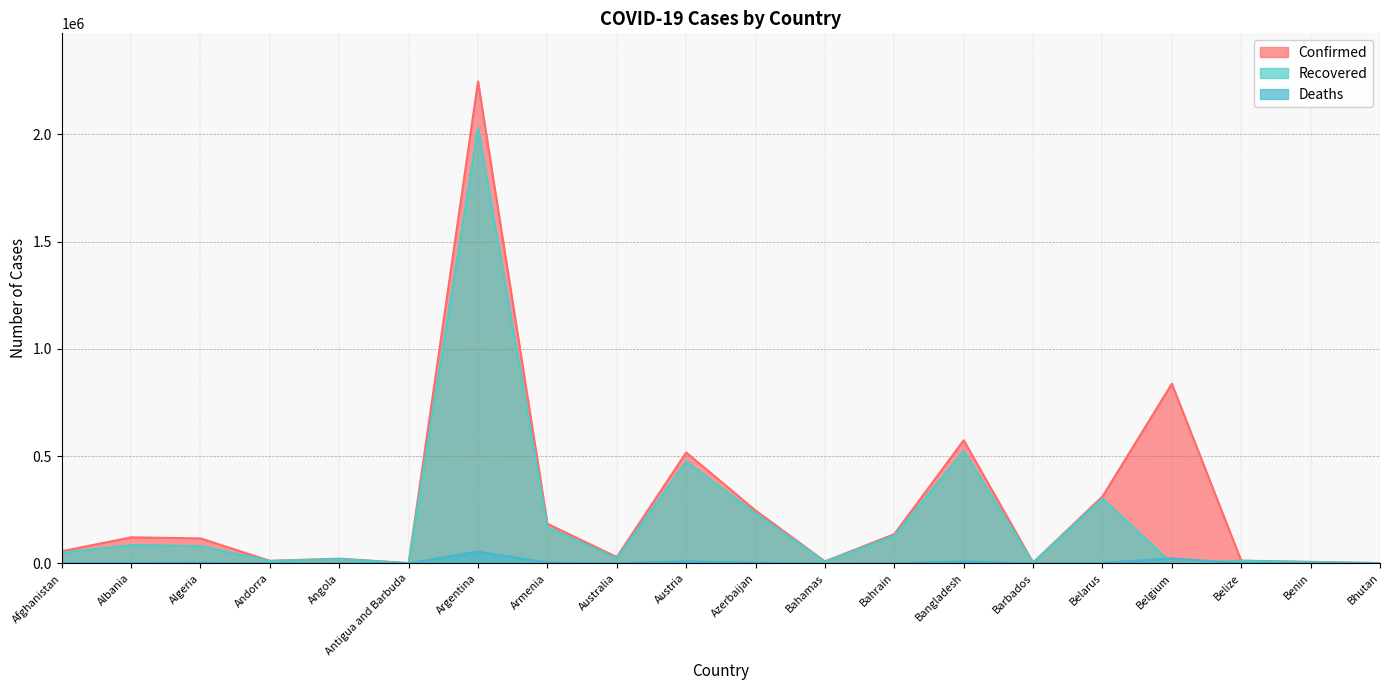

How many data points in Deaths are less than 2137?

10